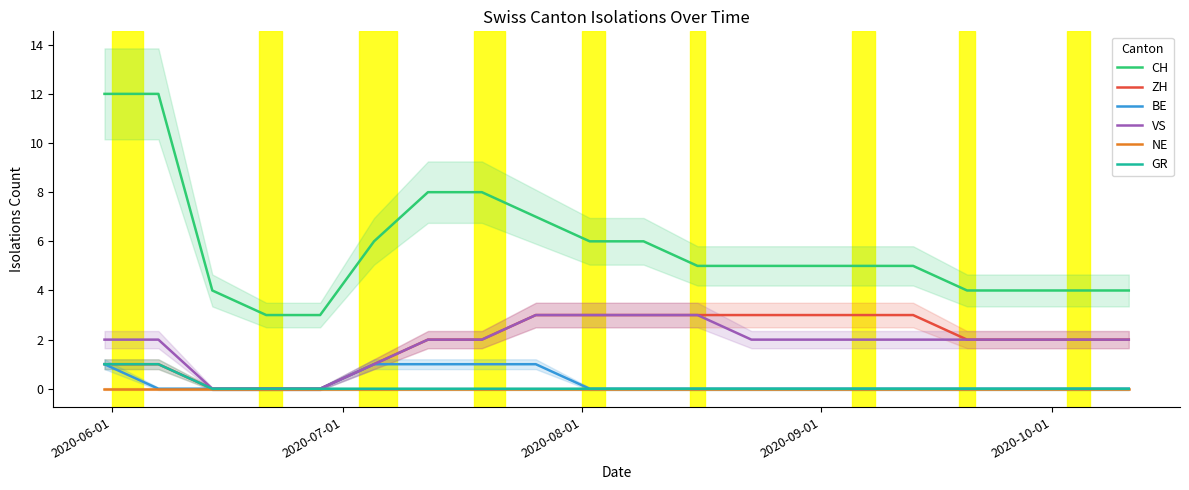

How many categories are shown in the chart?

20